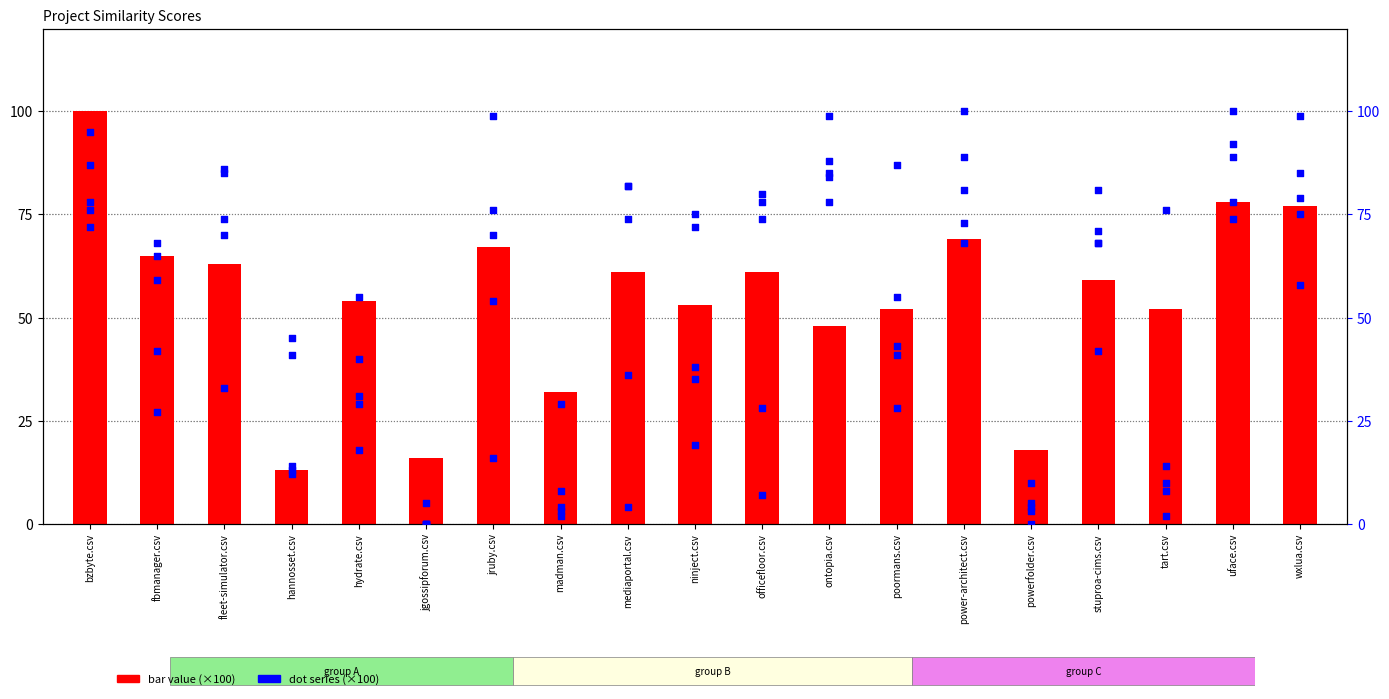

Is the value of bzbyte.csv at hannosset.csv greater than the value of wxlua.csv at tart.csv?

No